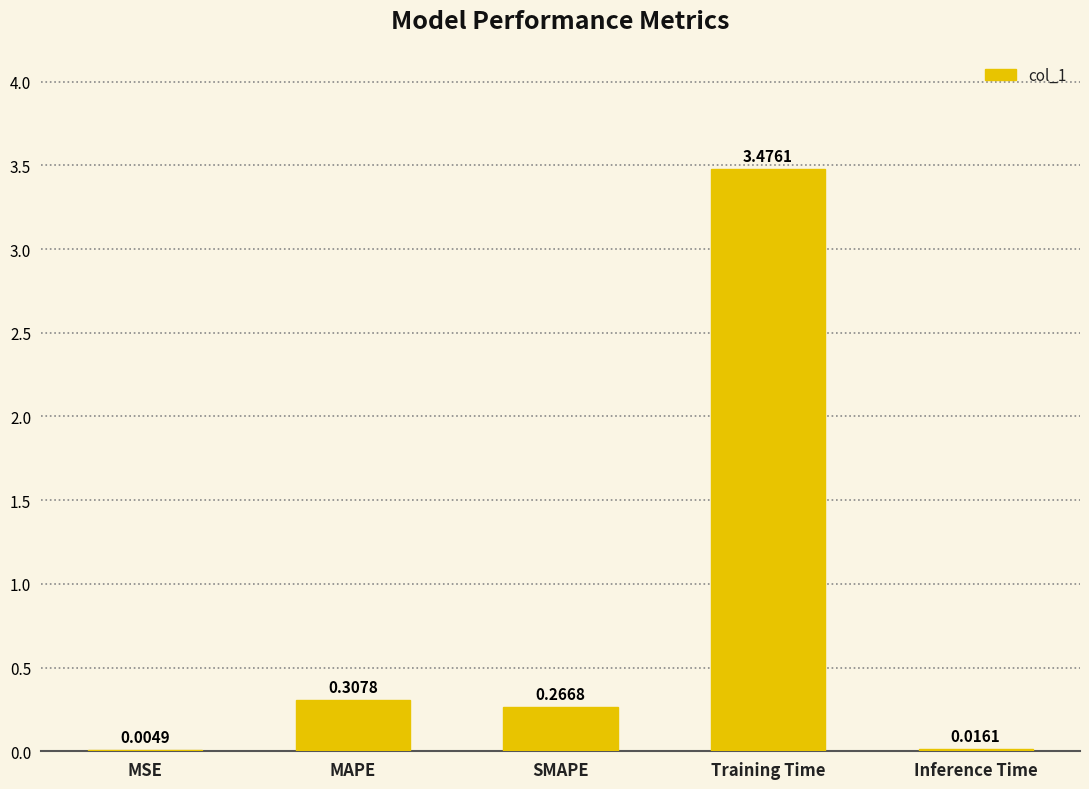

What is the change in value from MSE to Training Time?

+3.5